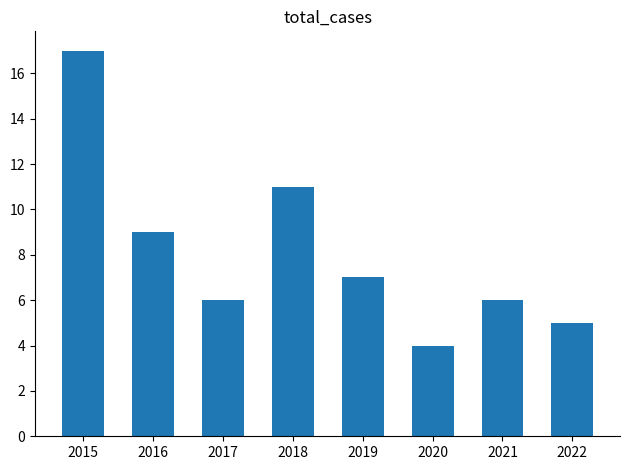

Reading left to right, extract all data points from this chart.

17	9	6	11	7	4	6	5